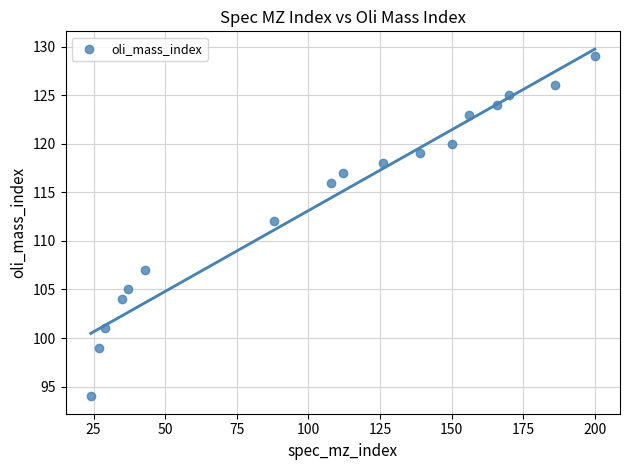

What Y value in the scatter plot is closest to 111?

112